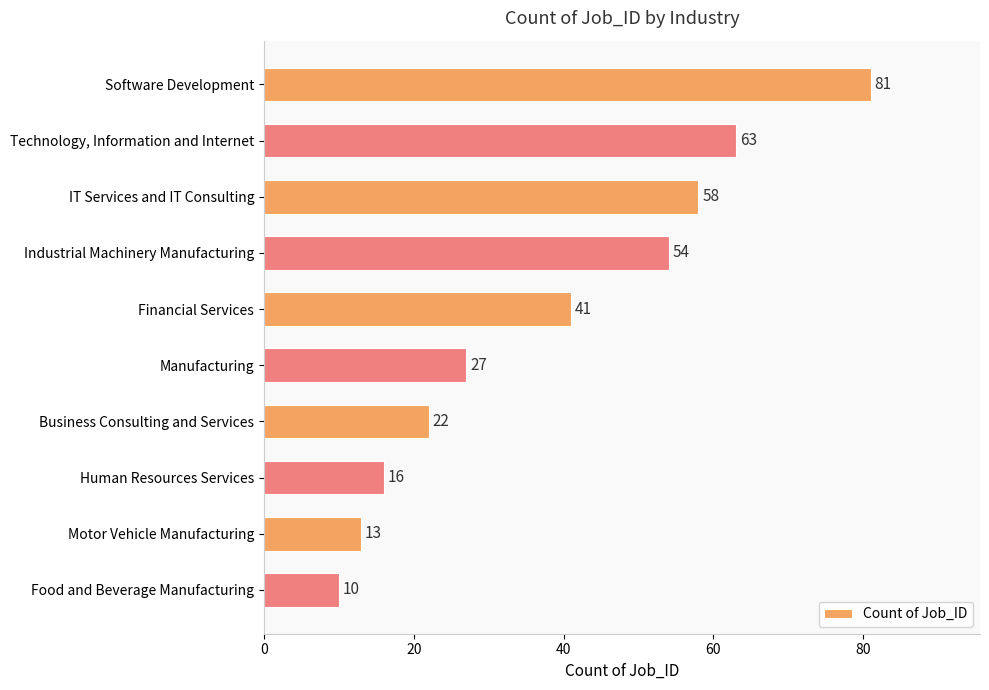

How many bars are there in total?

10